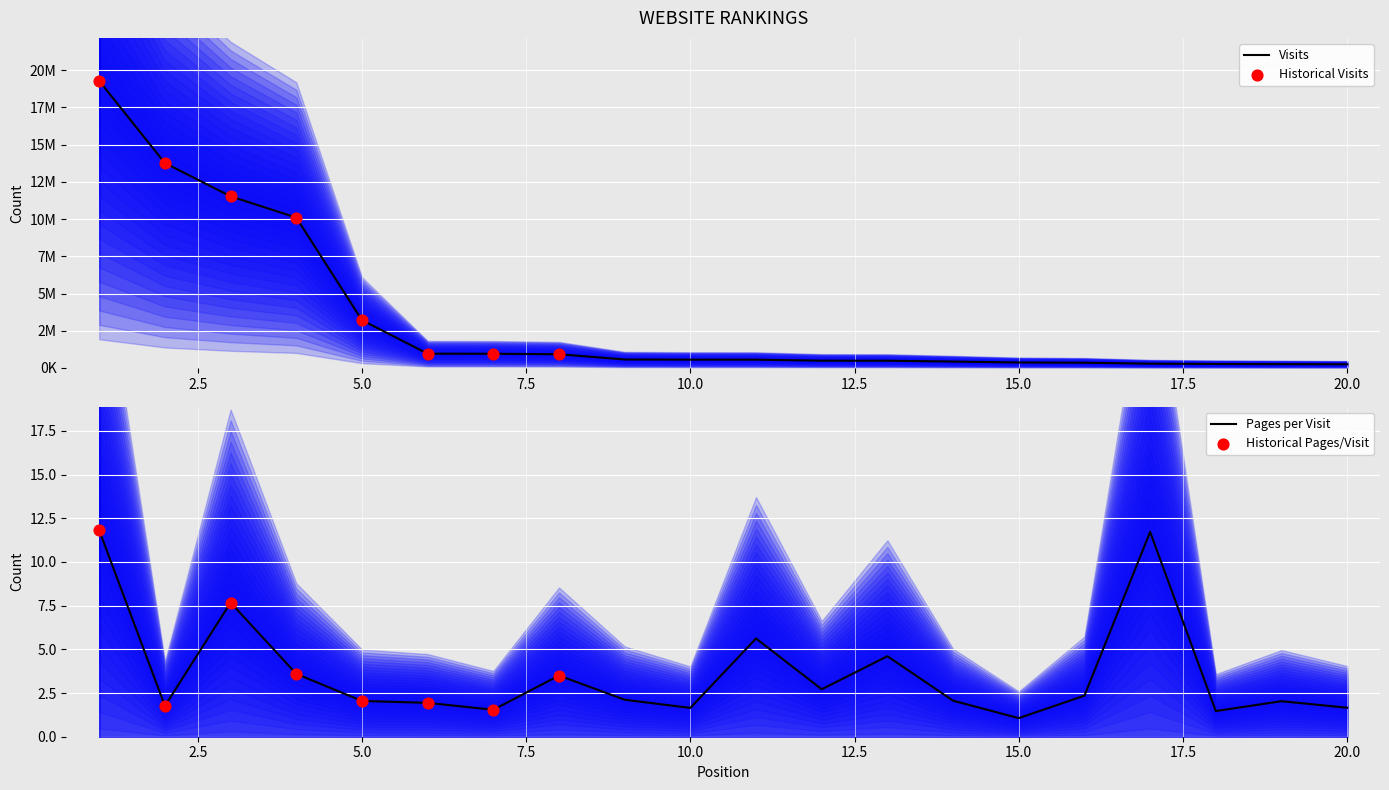

What are all the series names shown in the legend?

visits, pages_per_visit